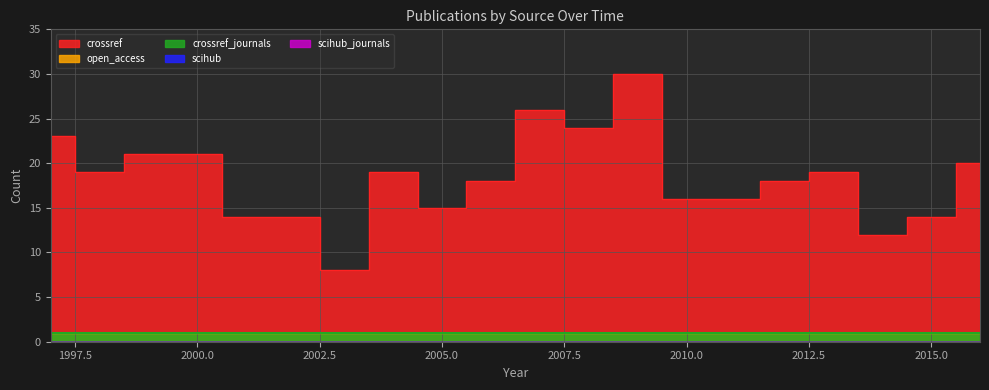

Where is the first local maximum for crossref?

2004